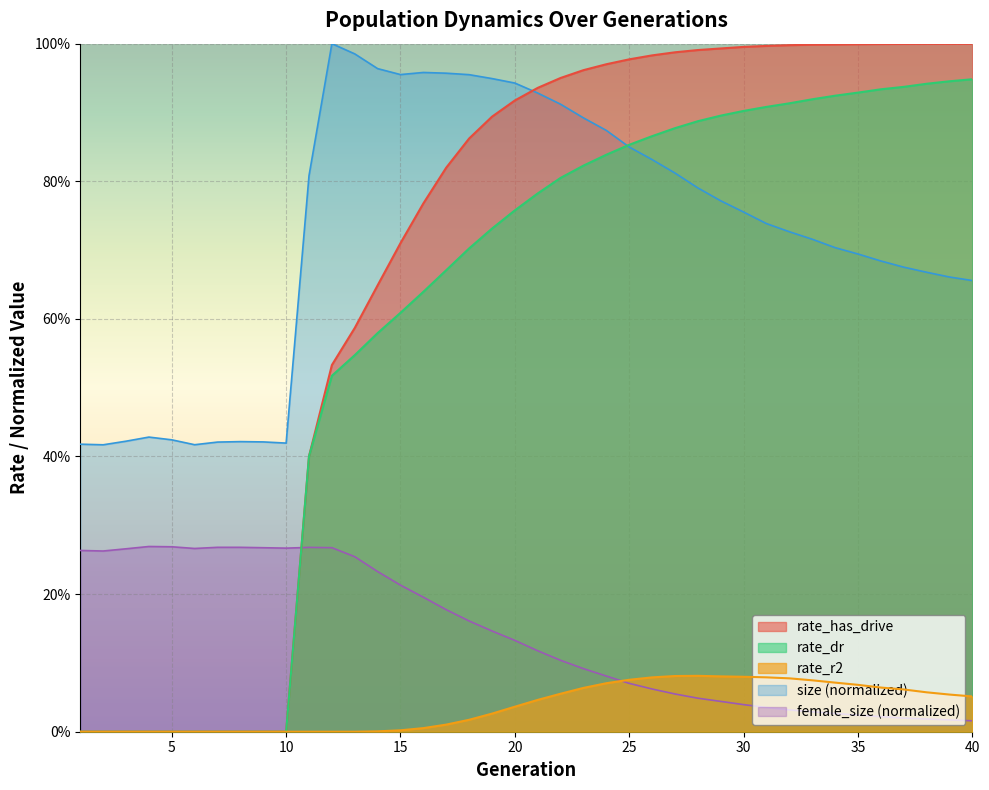

What are all the series names shown in the legend?

rate_has_drive, rate_dr, rate_r2, size (normalized), female_size (normalized)